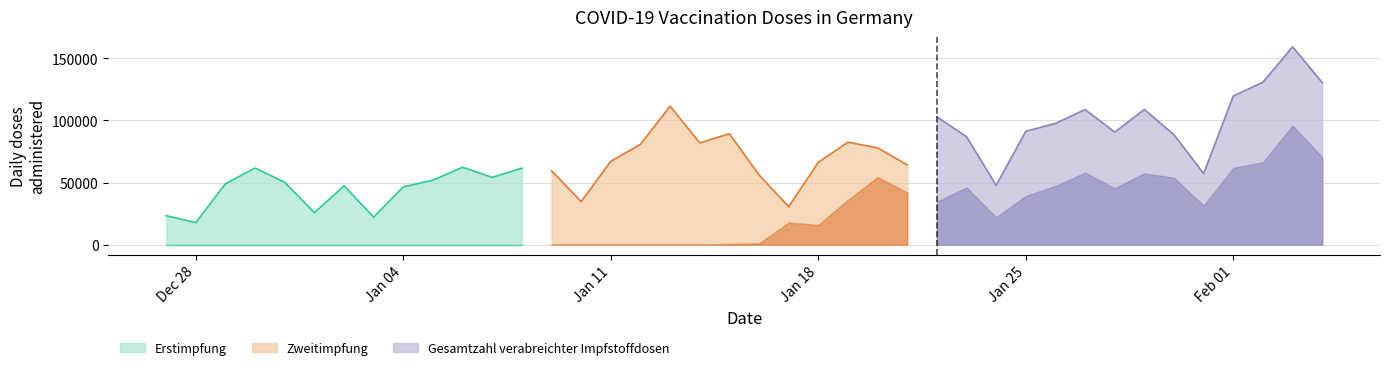

Between 06.01.2021 and 21.01.2021, which is larger?

21.01.2021